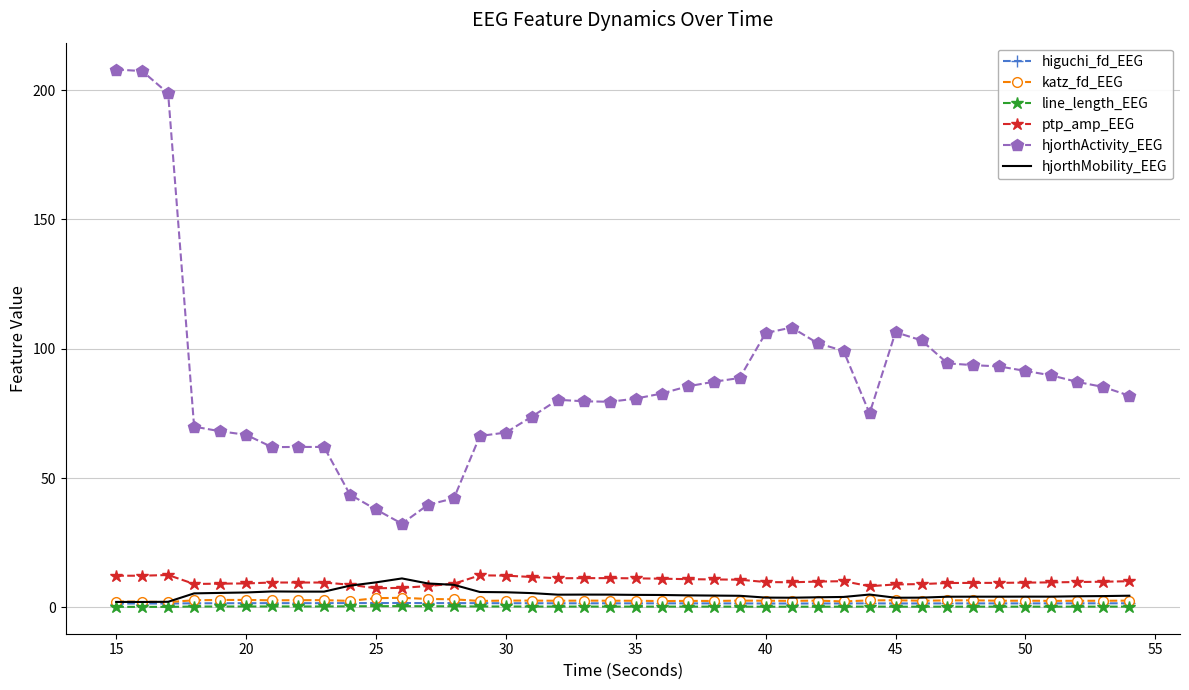

True or false: ptp_amp_EEG and higuchi_fd_EEG intersect in this chart.

False